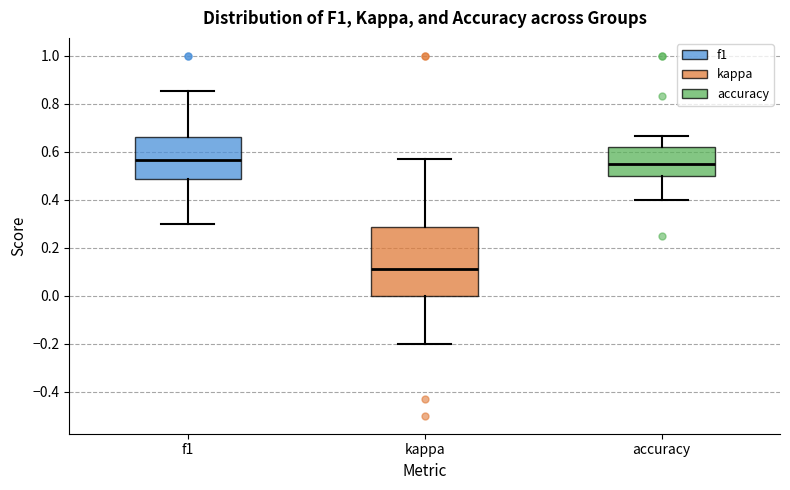

Reading left to right, transcribe this box plot: for each box, give where its median line is, the range the box spans, and where its two whiskers end, as read against the y-axis. The values are not printed on the chart, so give them approximately, as read against the axis.

f1: median 0.56, box 0.48 to 0.66, whiskers 0.30 to 0.86
kappa: median 0.12, box 0.00 to 0.28, whiskers -0.20 to 0.58
accuracy: median 0.56, box 0.50 to 0.62, whiskers 0.40 to 0.66